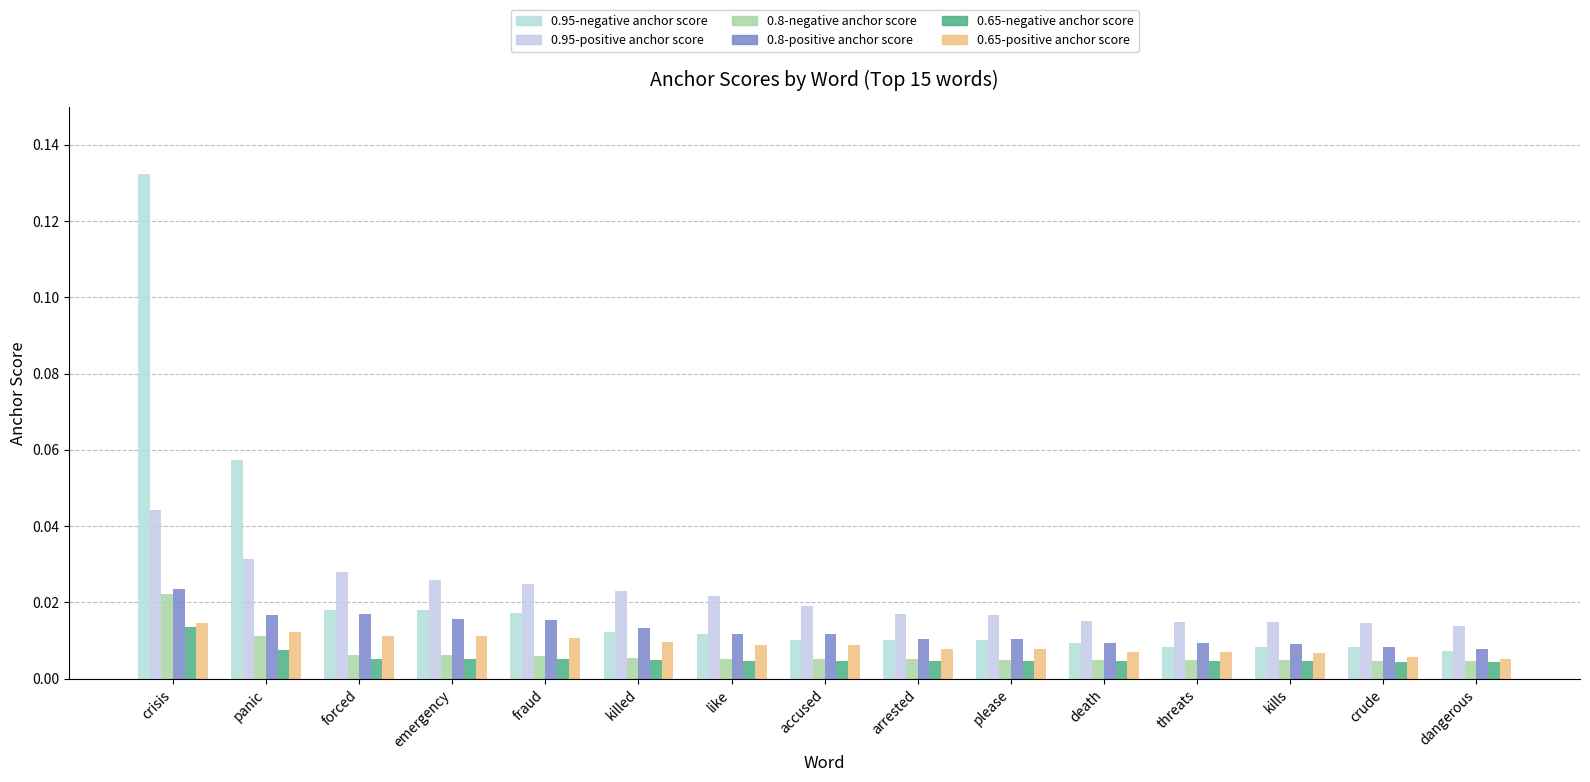

What is the sum of all 0.8-positive anchor score values?

0.2